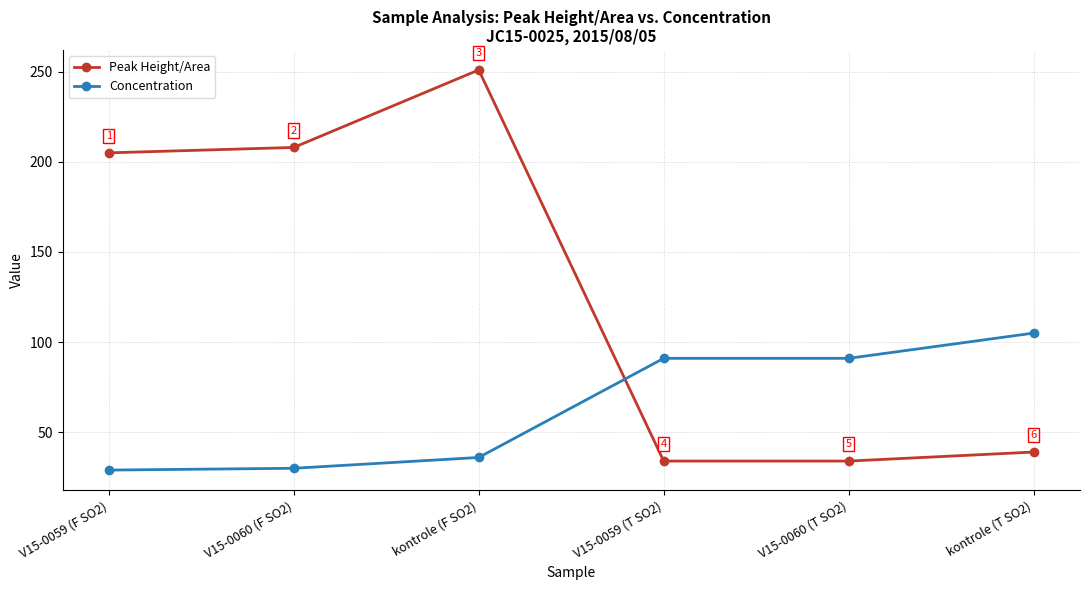

True or false: Concentration has a value of 71 at kontrole (T SO2).

False